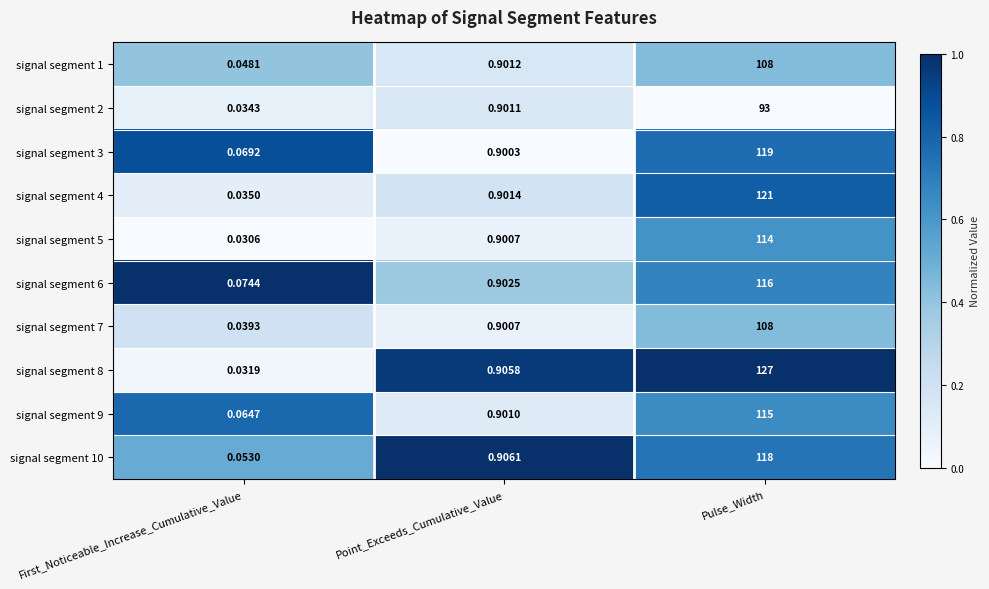

At which category is the sum across all series the highest?

Pulse_Width